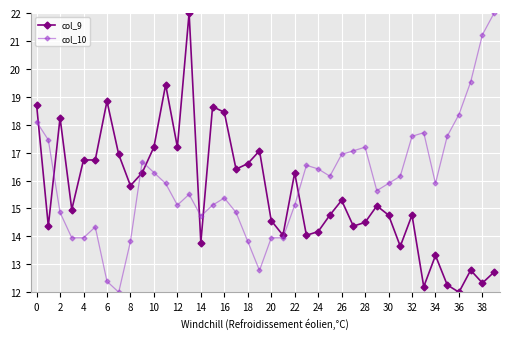

Count the number of categories in the chart.

40